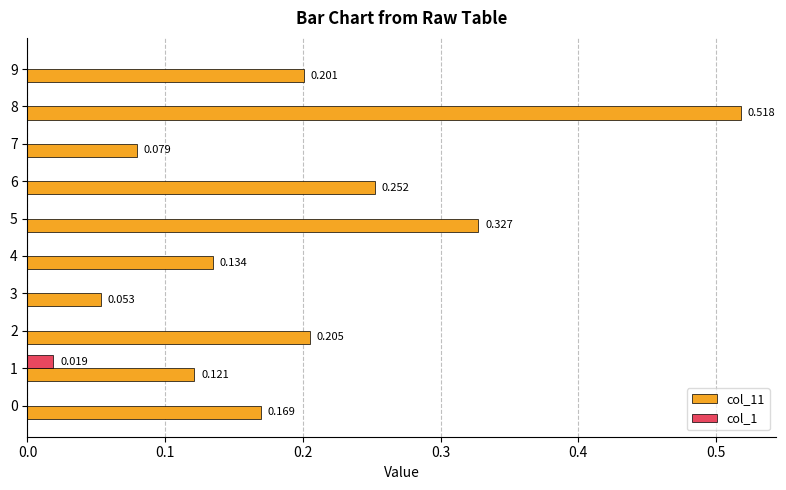

Is the value of col_11 at 3 greater than the value of col_1 at 0?

Yes